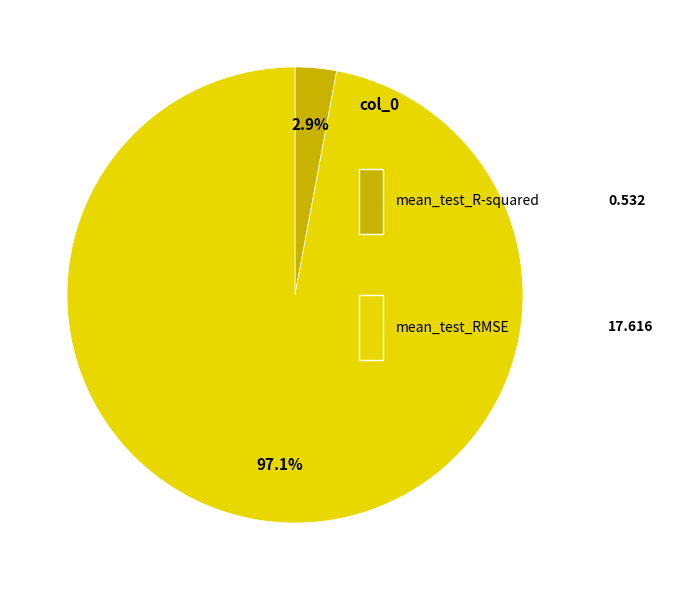

Is there any slice that represents more than half of the pie?

Yes